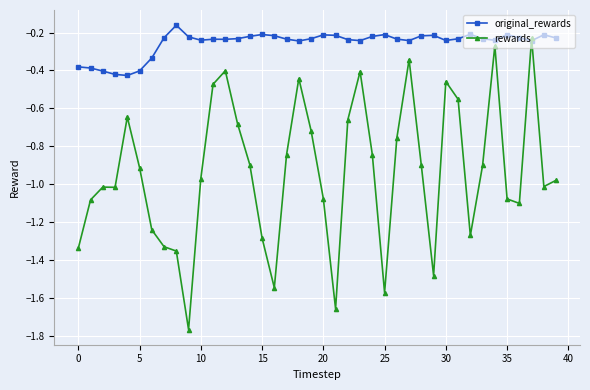

Count the number of categories in the chart.

40